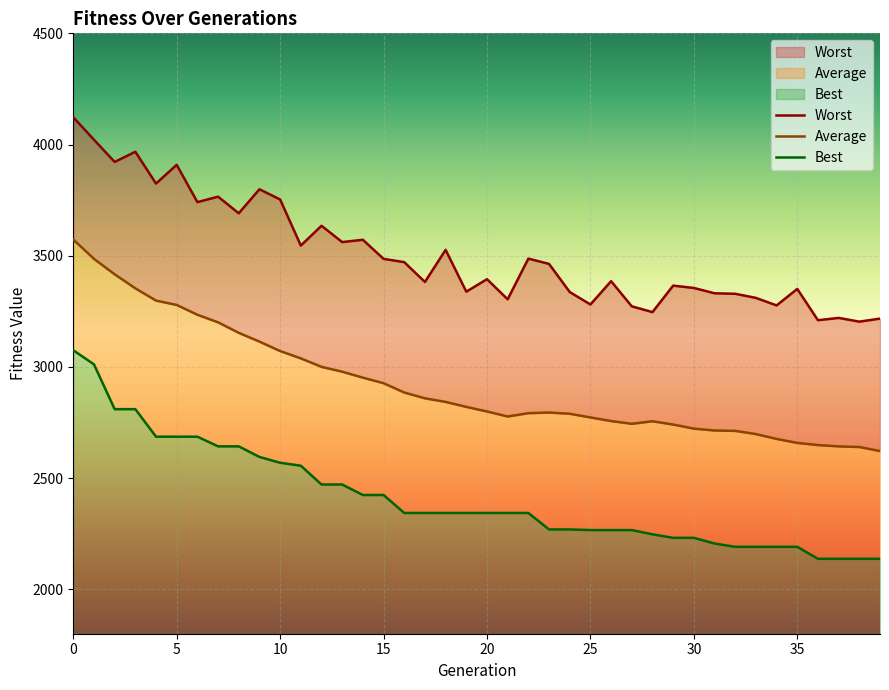

What is the maximum value for Average?

3572.7